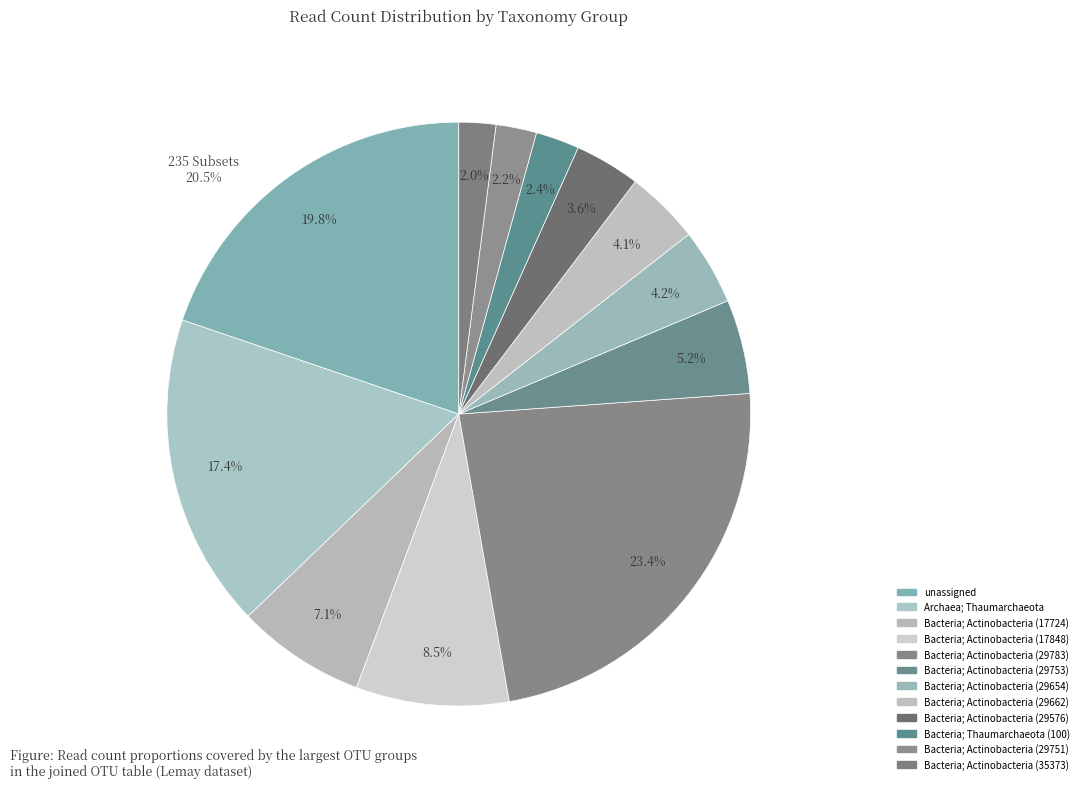

What is the total percentage of Bacteria; Actinobacteria (17724) and Bacteria; Actinobacteria (29576)?

10.8%